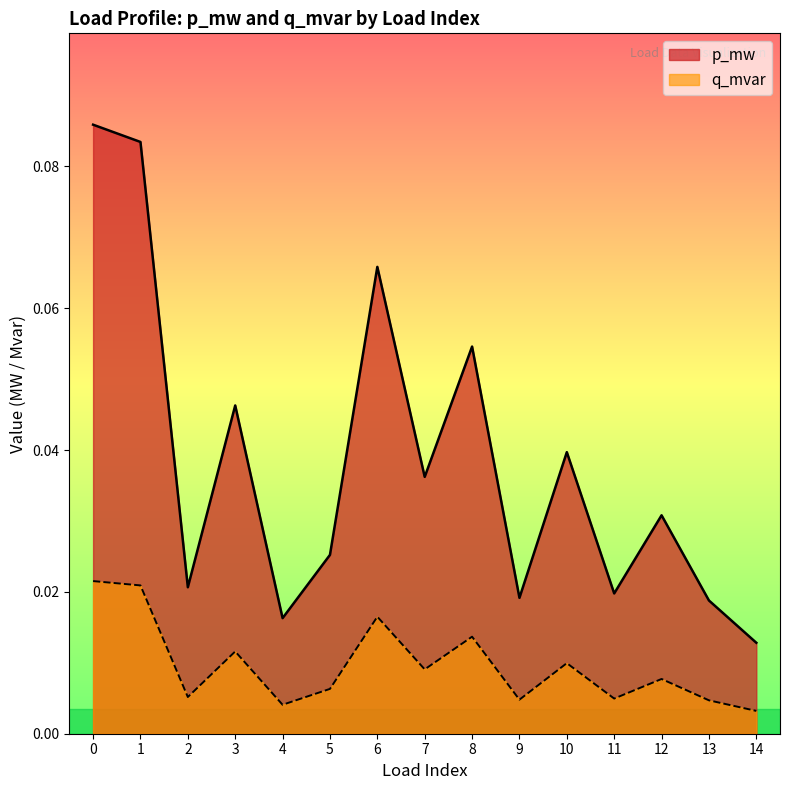

Reading left to right, transcribe all the data shown in this chart.

p_mw: 0.1	0.1	0.0	0.0	0.0	0.0	0.1	0.0	0.1	0.0	0.0	0.0	0.0	0.0	0.0
q_mvar: 0.0	0.0	0.0	0.0	0.0	0.0	0.0	0.0	0.0	0.0	0.0	0.0	0.0	0.0	0.0